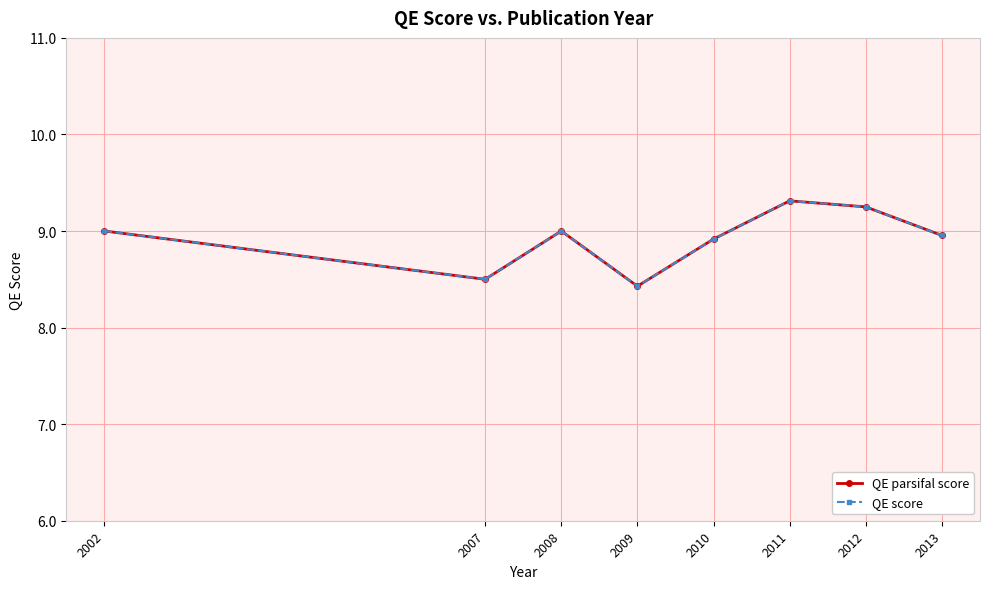

How many lines are shown in the chart?

2